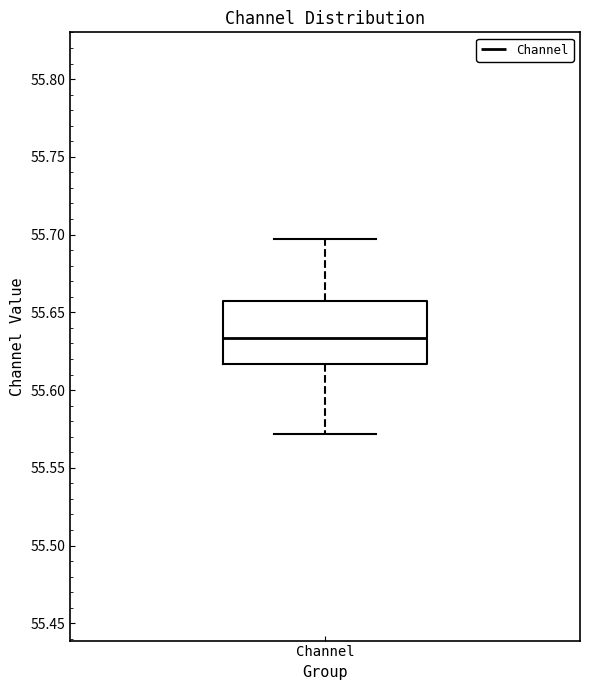

Read this box plot against the y-axis: the position of the median line, the range covered by the box, and the ends of both whiskers. The values are not printed on the chart, so give them approximately, as read against the axis.

median 55.635, box 55.615 to 55.655, whiskers 55.570 to 55.695